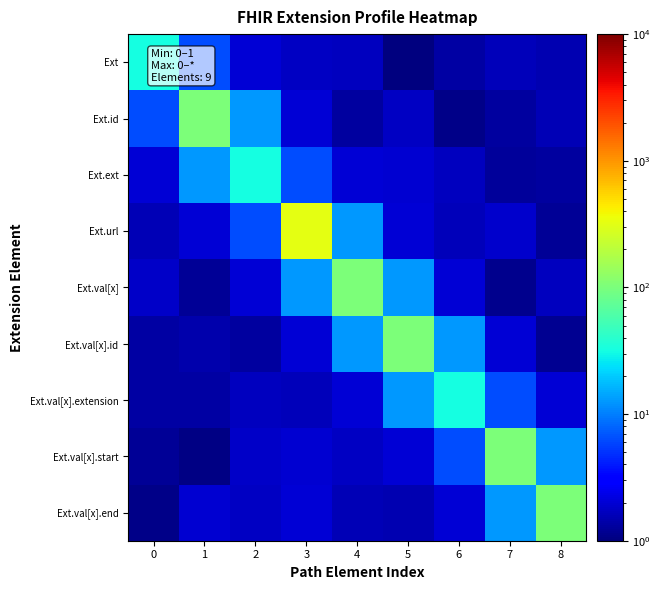

At which category does the chart reach its peak across all series?

3